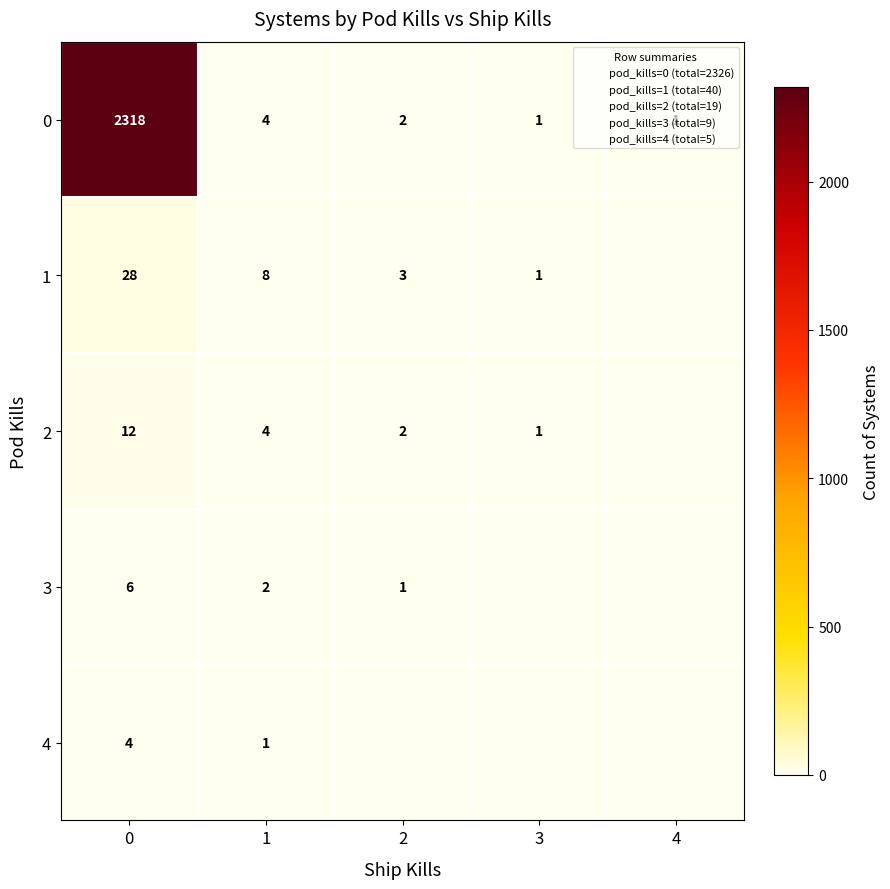

Rank the series at 3 from lowest to highest value.

3, 4, 0, 1, 2